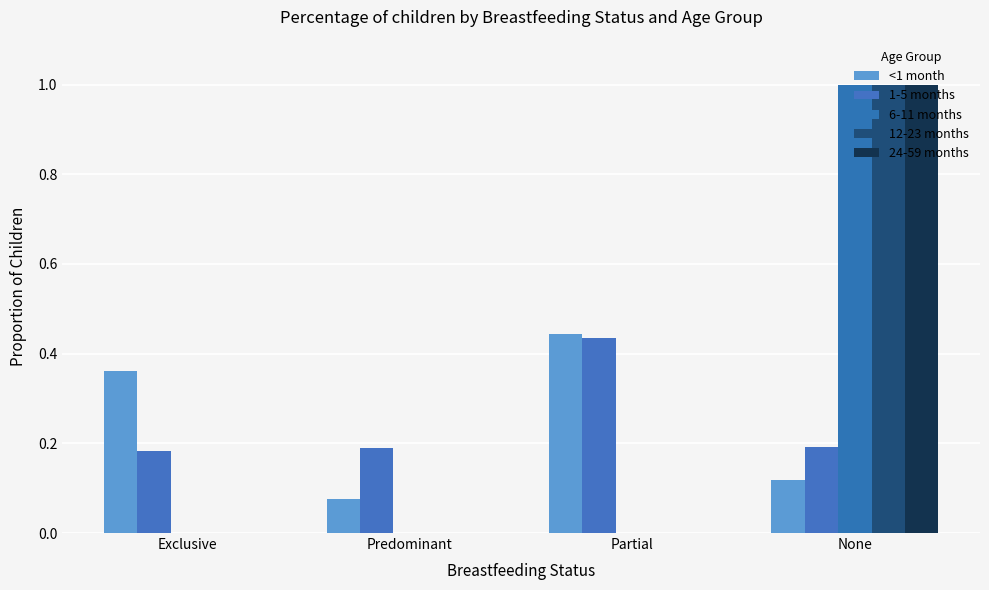

Which series has the largest range (max minus min)?

6-11 months